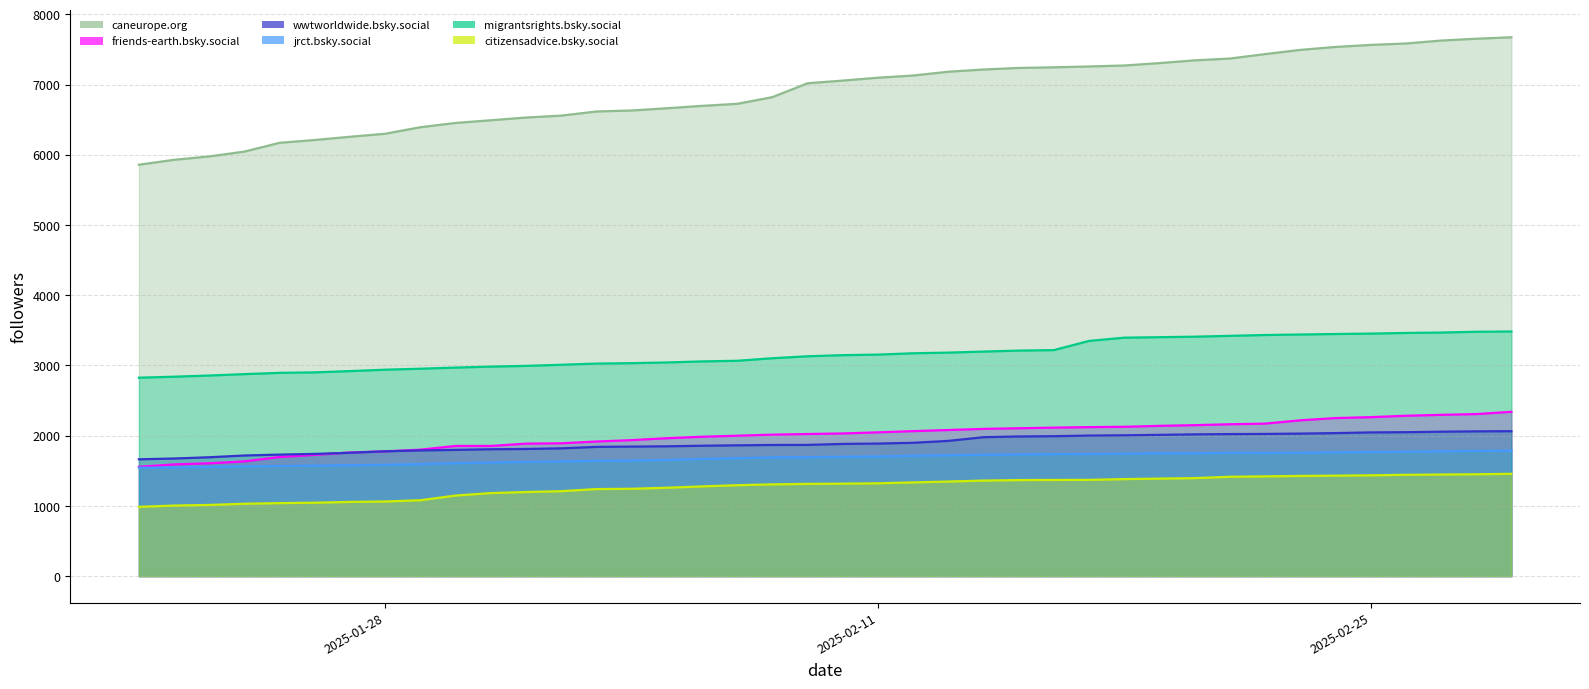

What is the label of the 39th point from the left?

2025-02-28